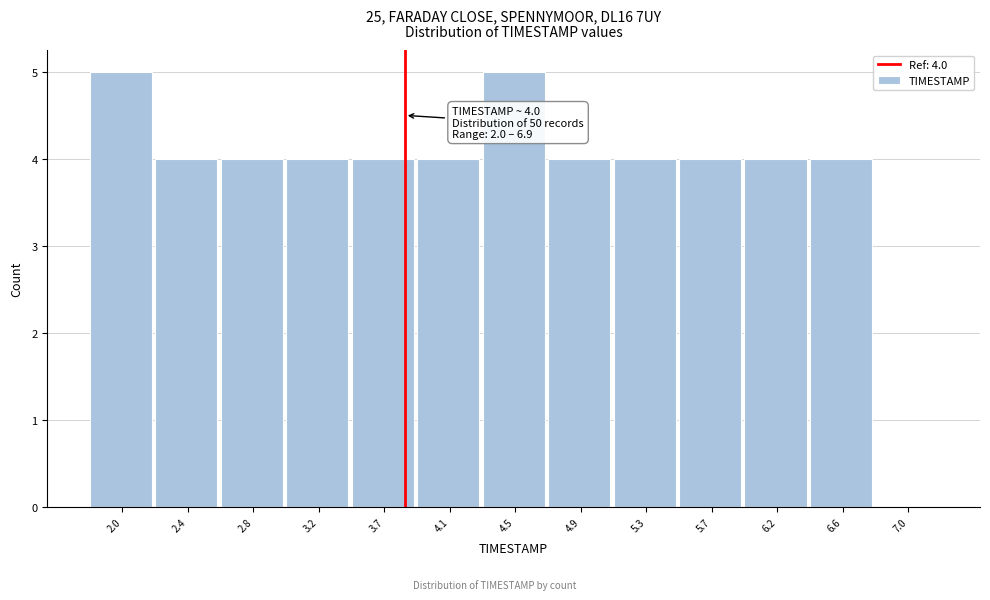

Reading left to right, extract all data points from this chart.

2.0=5	2.4=4	2.8=4	3.2=4	3.7=4	4.1=4	4.5=5	4.9=4	5.3=4	5.7=4	6.2=4	6.6=4	7.0=0